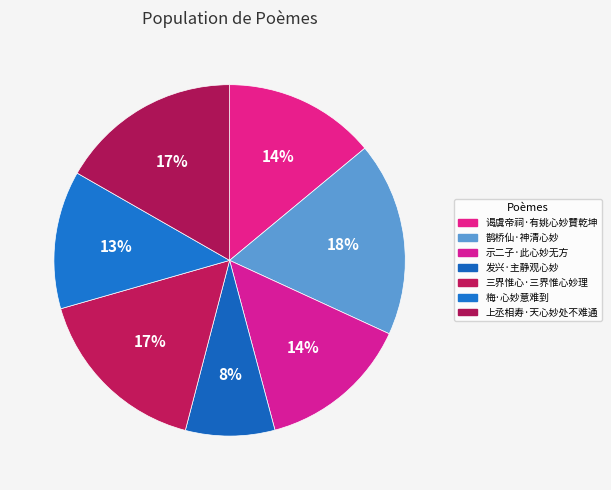

What percentage is the 上丞相寿·天心妙处不难通 slice, to the nearest percent?

17%